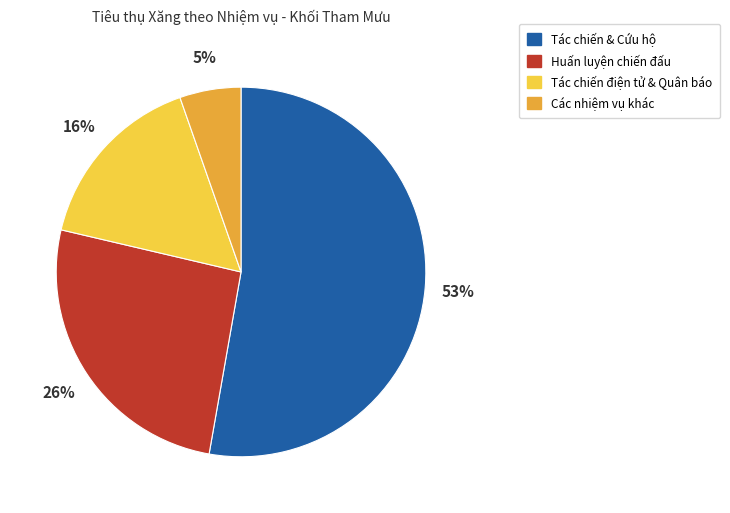

Does any single category account for the majority?

Yes